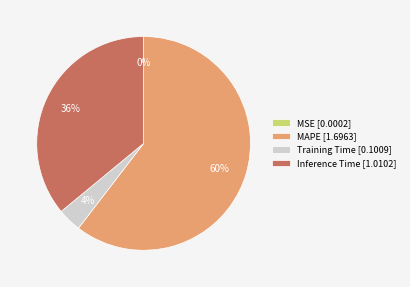

What is the largest slice in the pie chart?

MAPE [1.6963]